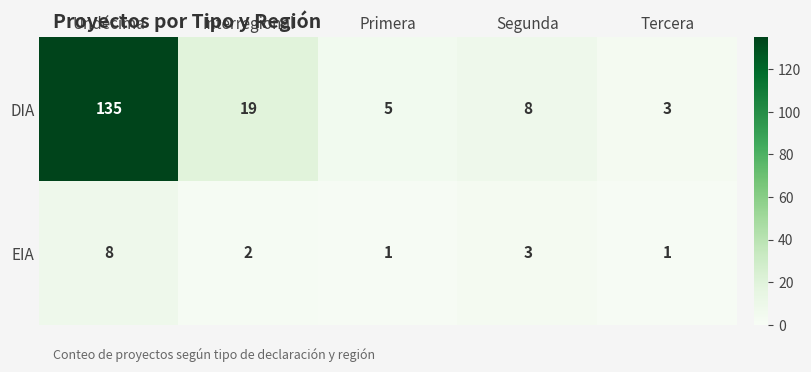

What is the maximum value shown in the chart?

135